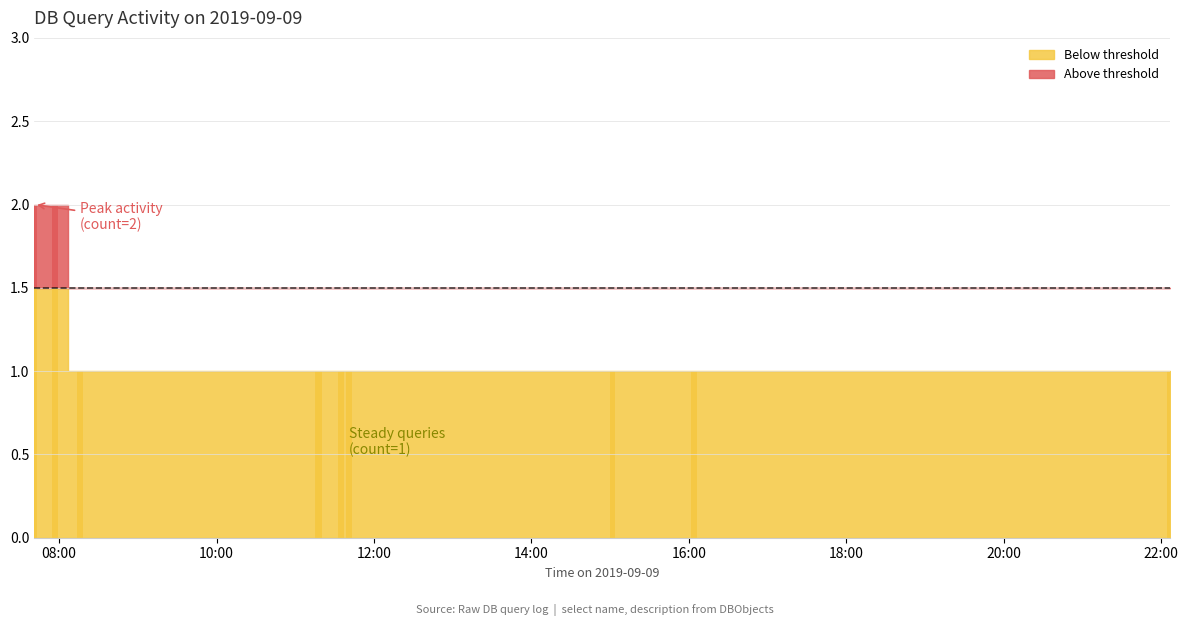

True or false: the data shows 0 at 2019-09-09 16:04:00.

False